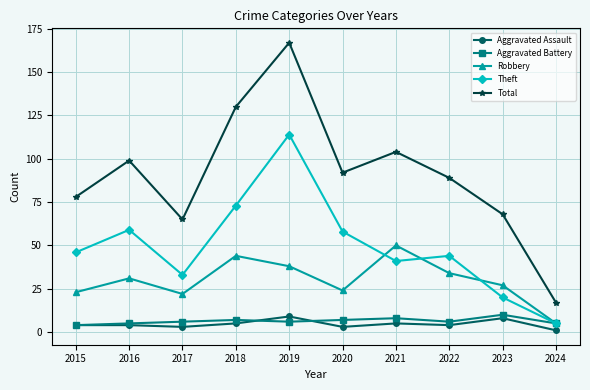

What is the total value across all series at 2023?

133